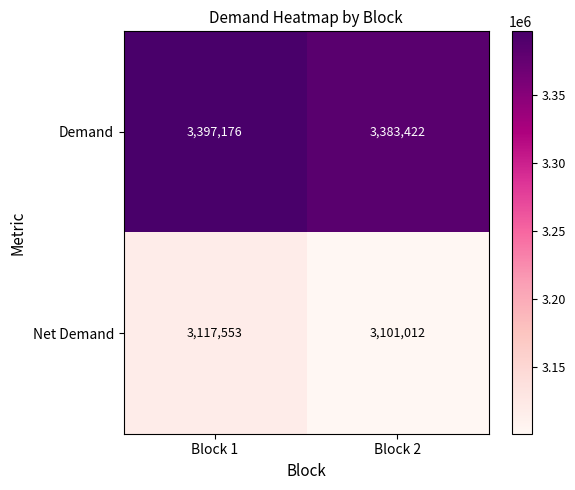

True or false: Demand has a value of 3397176 at Block 1.

True